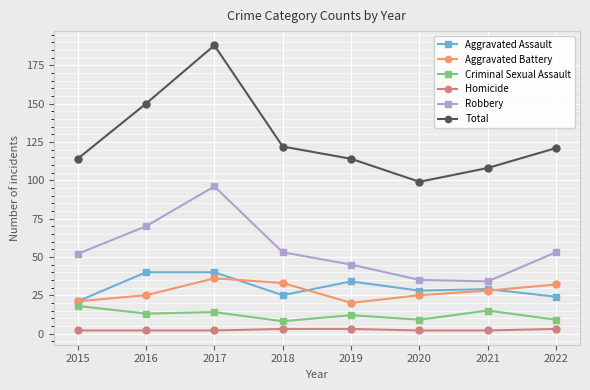

Where is Aggravated Battery nearest to the value 28?

2021